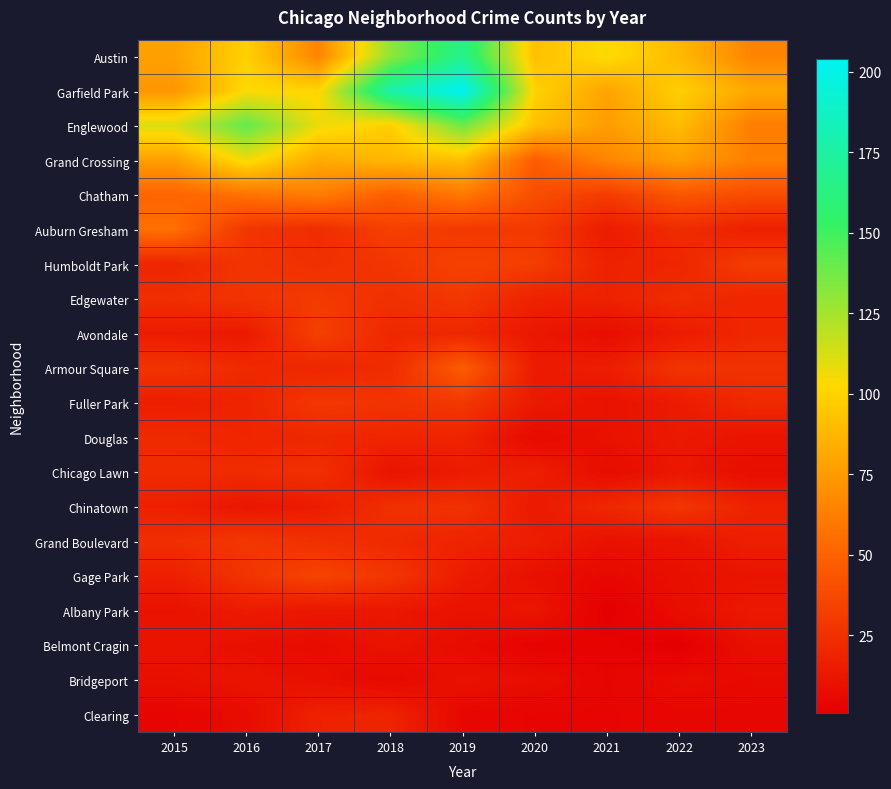

At how many categories does at least one series exceed 147?

2